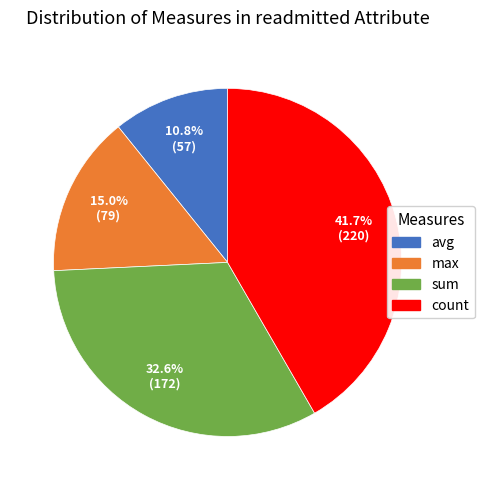

Is max the majority of the pie?

No